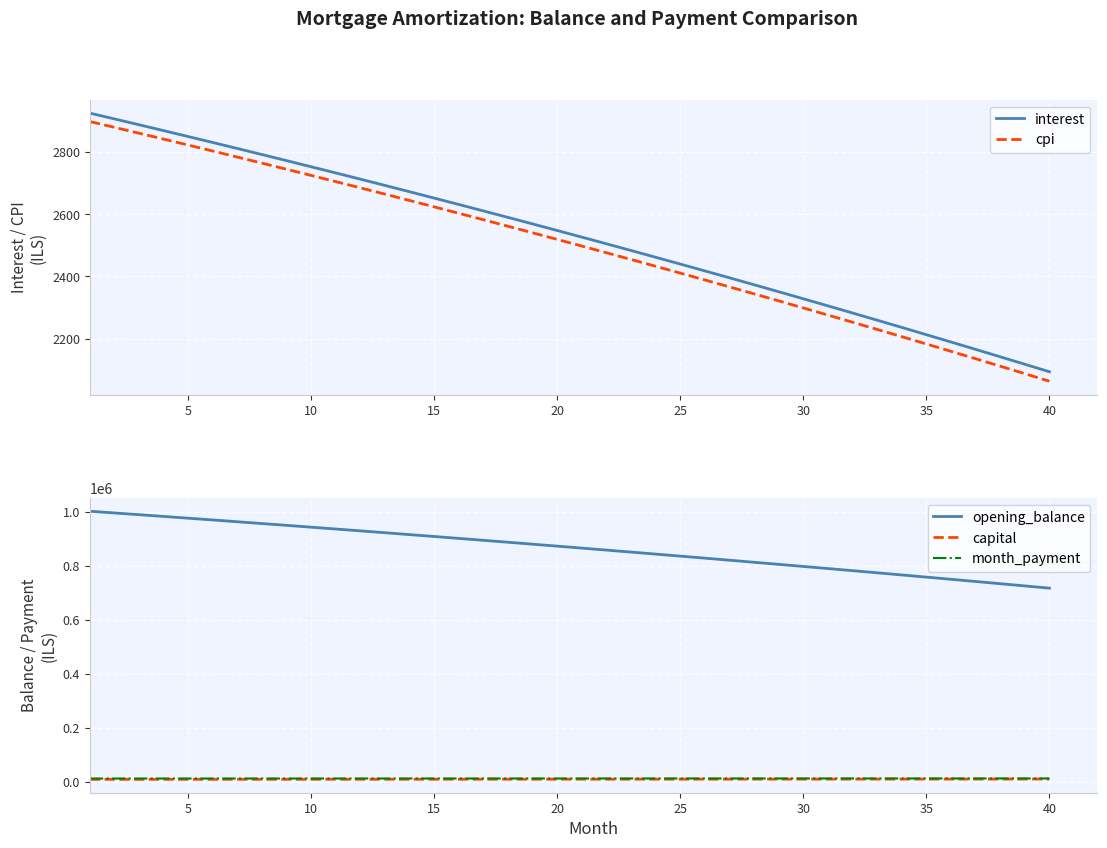

True or false: capital and opening_balance intersect in this chart.

False